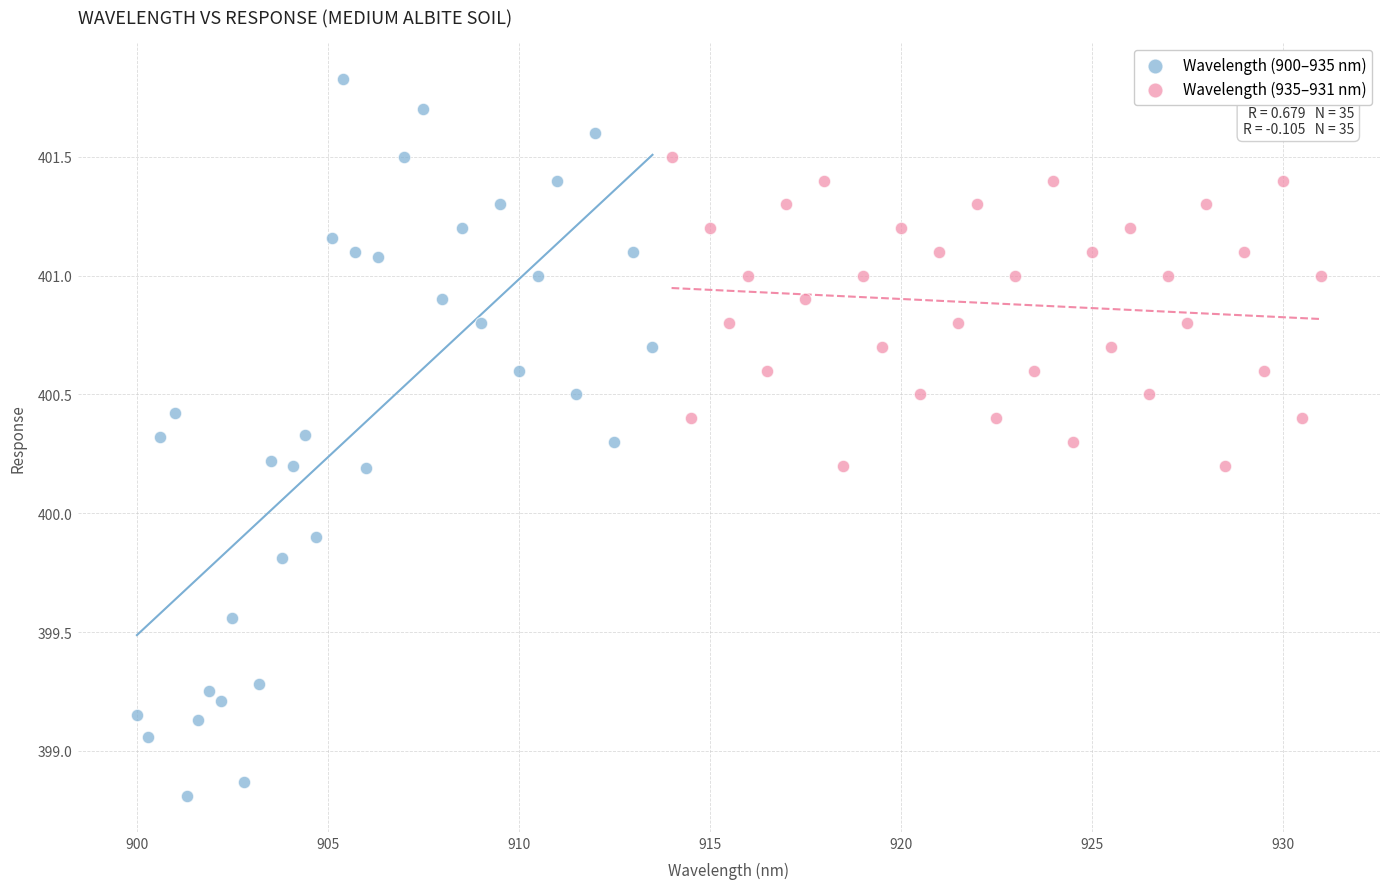

Which series reaches the maximum Y coordinate?

Wavelength (900–935 nm)